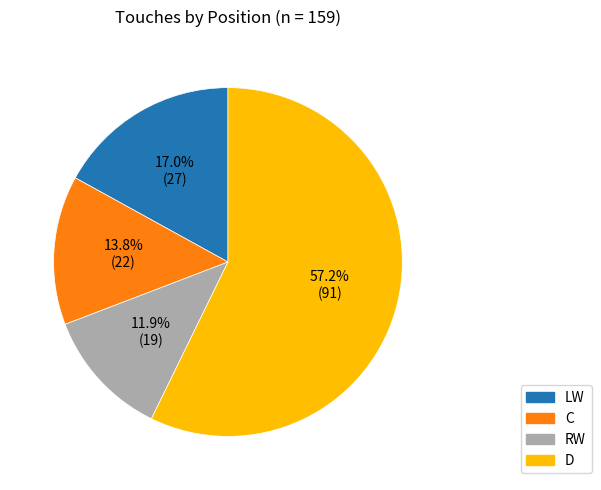

To the nearest percent, what percentage of the pie is C?

14%